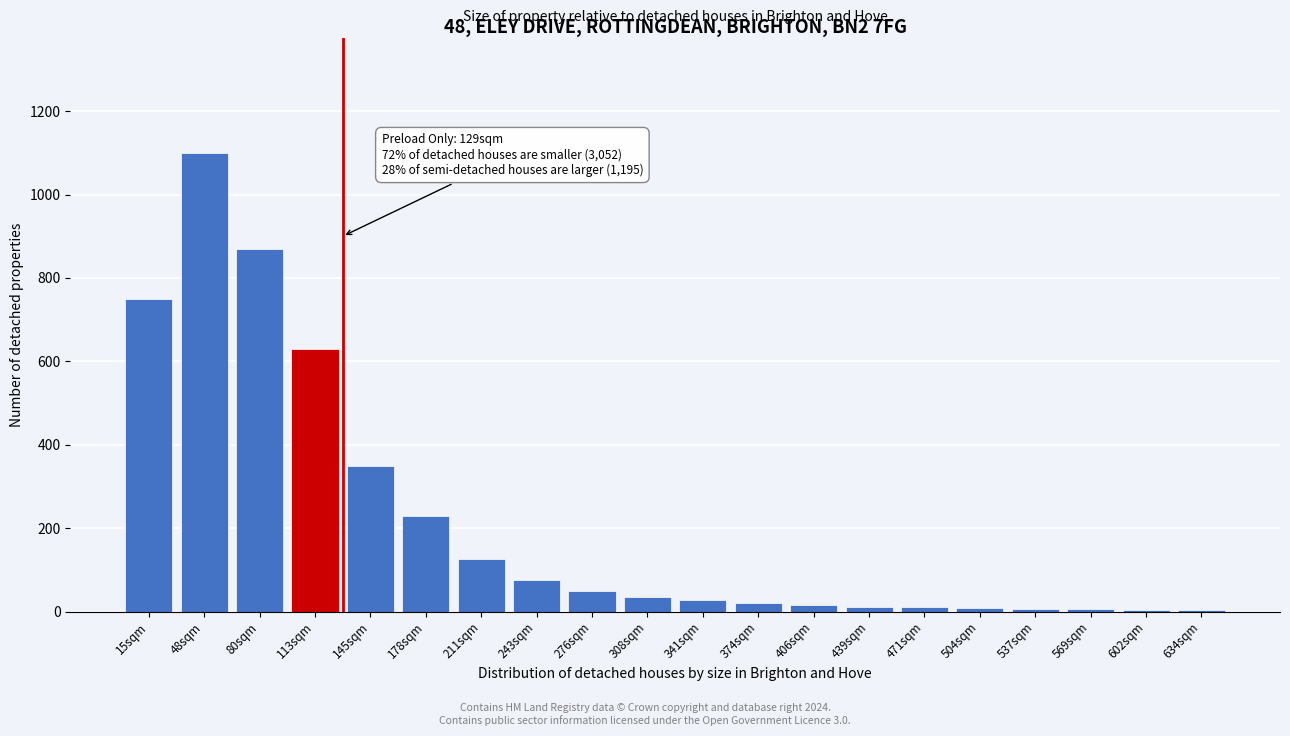

The value at 80sqm is 870. True or false?

True